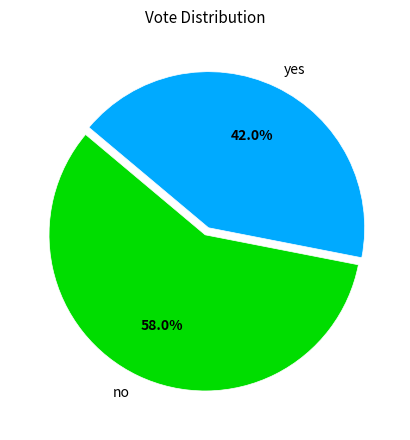

What percentage is the yes slice, to the nearest percent?

42%